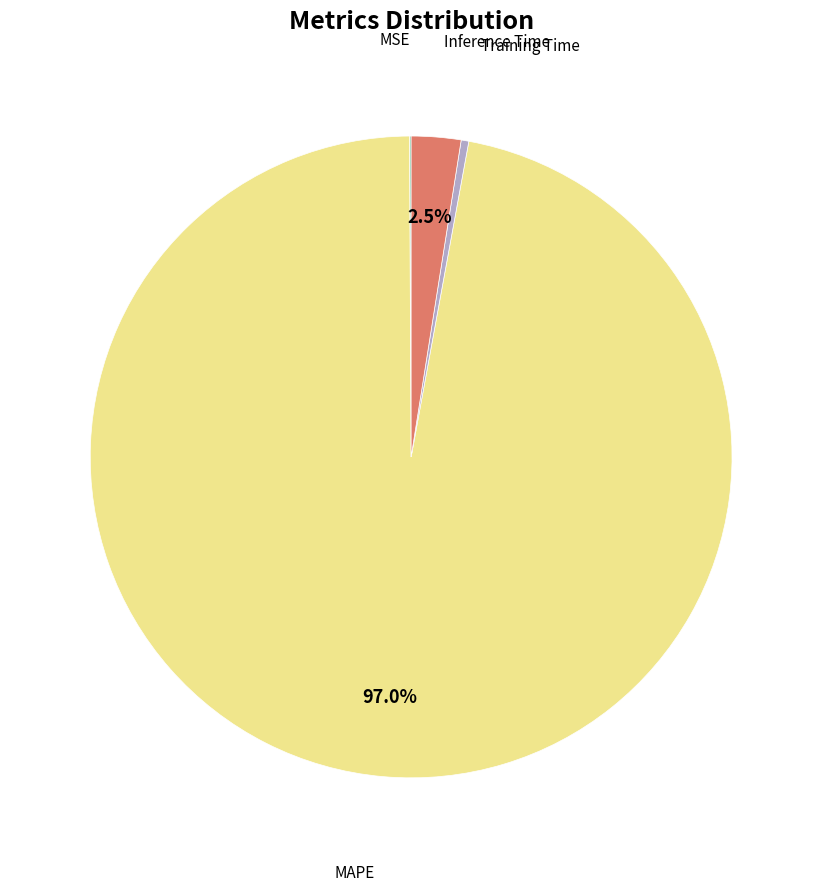

Does any single category account for the majority?

Yes